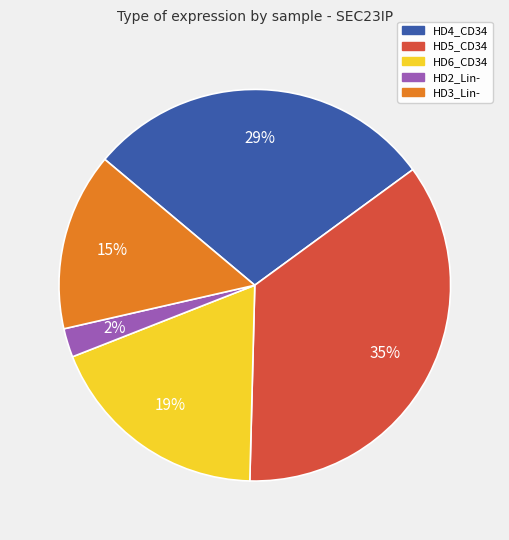

How many segments does this pie chart have?

5